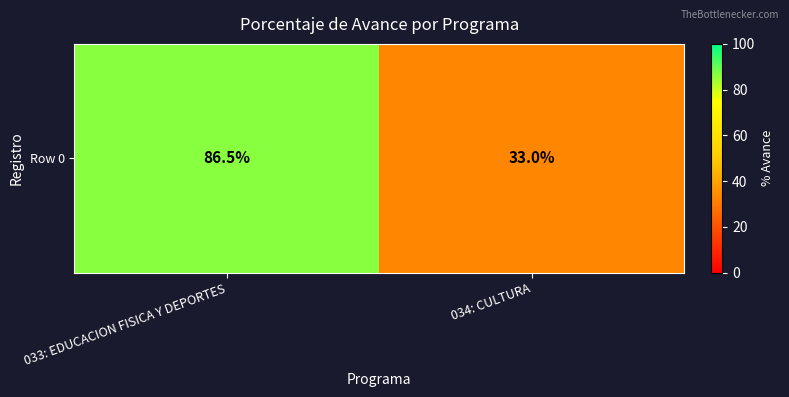

Reading left to right, what are all the values shown in this chart?

86.5	33.0